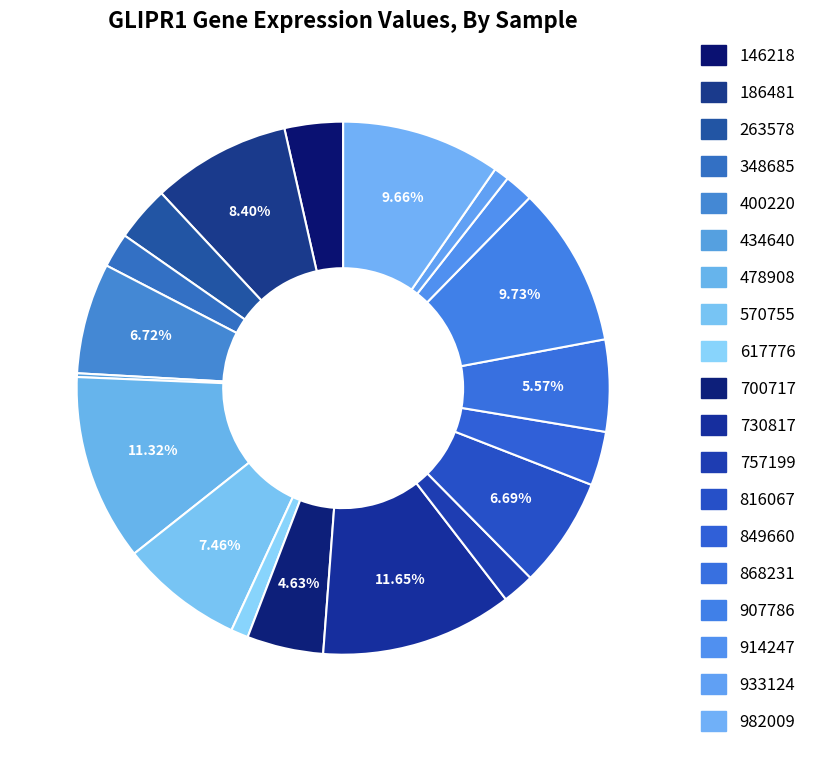

To the nearest percent, what is the difference between the largest and smallest slice percentages?

11%